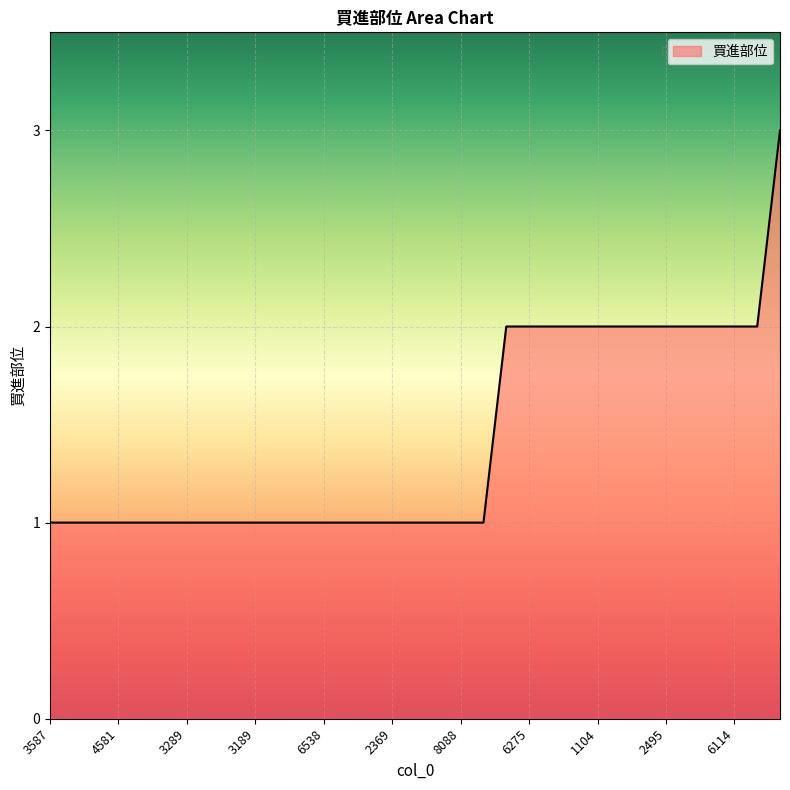

Does the chart display data point markers on the line(s)?

No